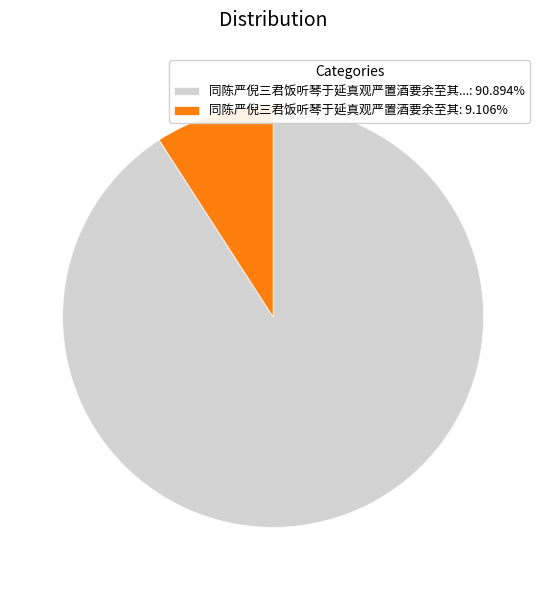

Do 同陈严倪三君饭听琴于延真观严置酒要余至其: 9.106% and 同陈严倪三君饭听琴于延真观严置酒要余至其...: 90.894% together represent more than half of the pie?

Yes